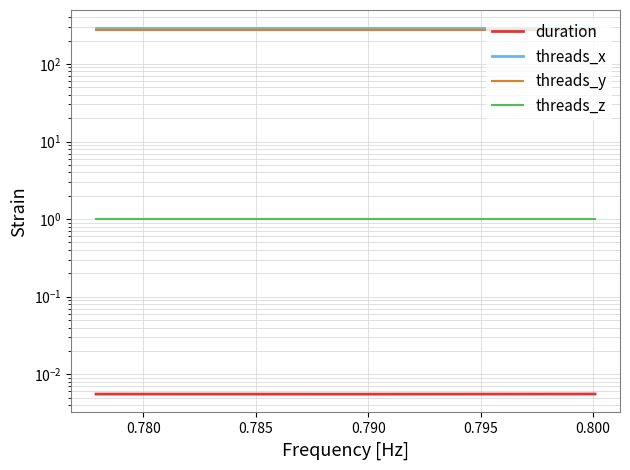

What are all the series names shown in the legend?

duration, threads_x, threads_y, threads_z